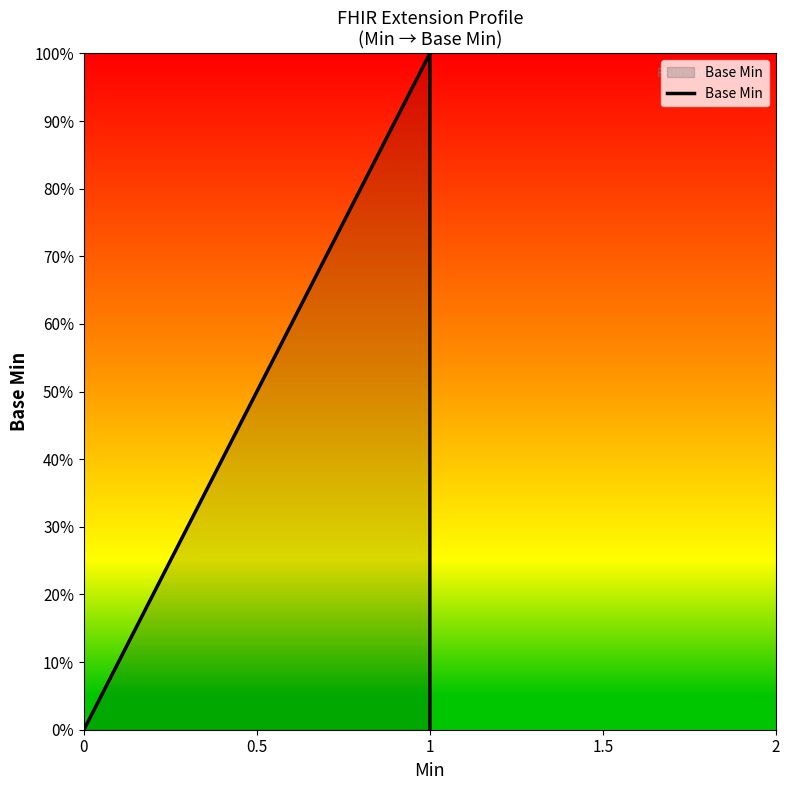

What is the maximum value shown in the chart?

1